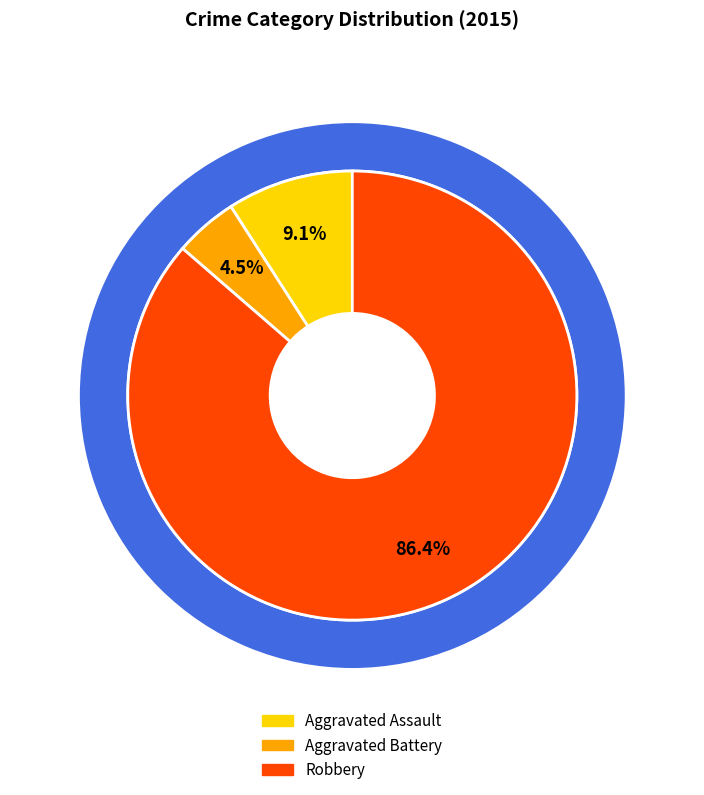

To the nearest percent, what percentage of the pie is Robbery?

86%